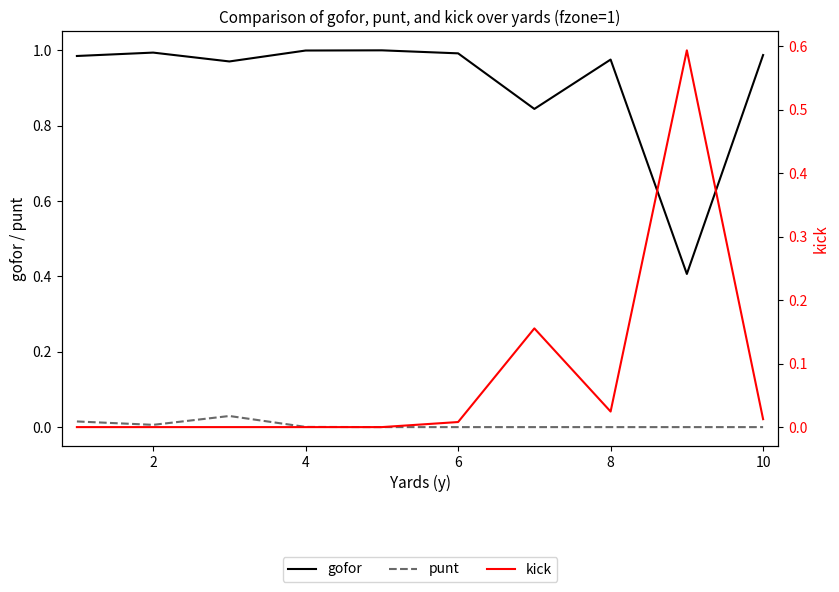

How many data points does each series have?

10